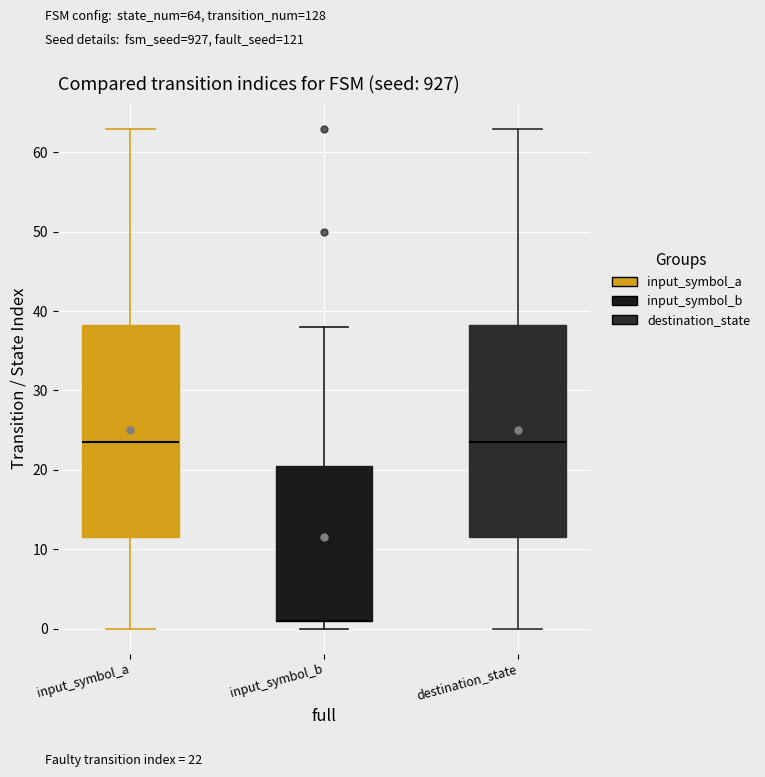

Where is the lower edge of the box for input_symbol_b on the y-axis? The values are not printed on the chart, so give them approximately, as read against the axis.

1